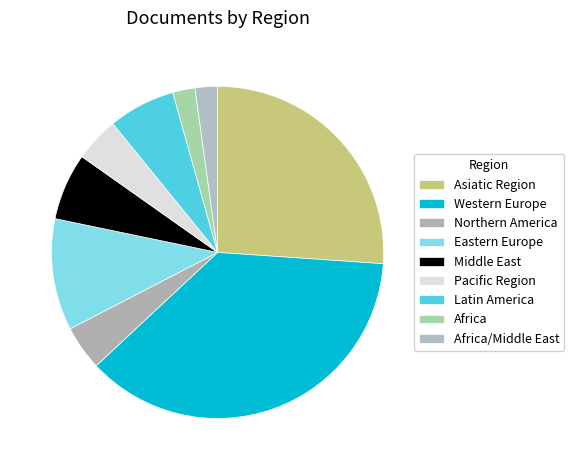

Count the number of slices in the pie.

9